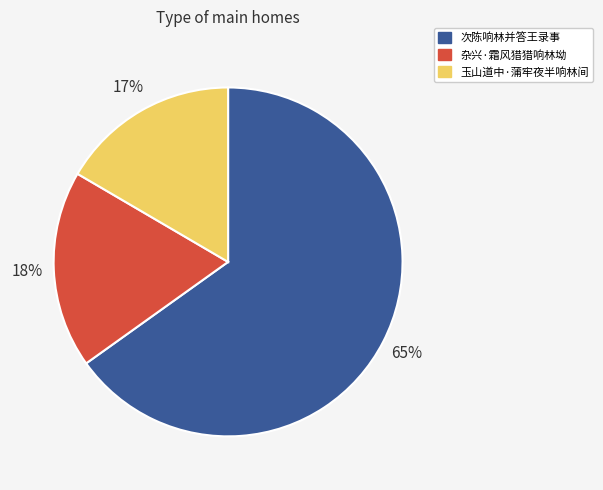

How many segments does this pie chart have?

3